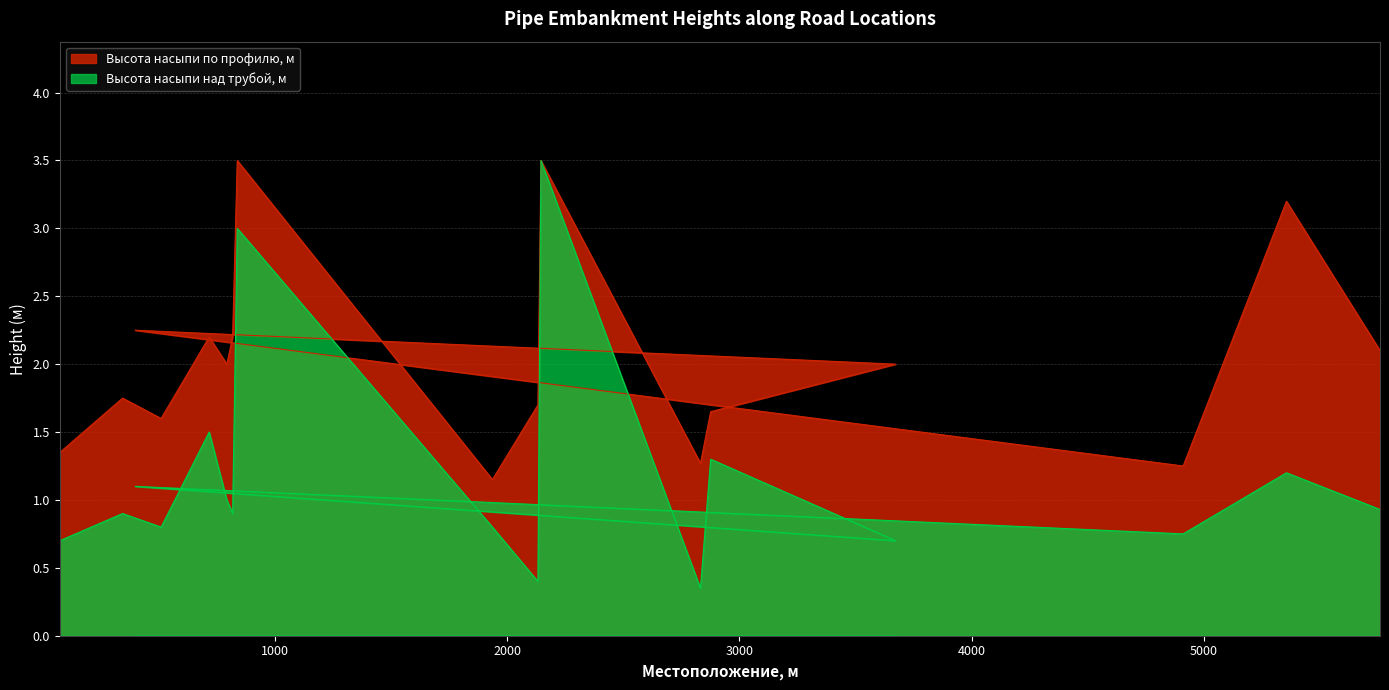

Does the chart have visible grid lines?

Yes